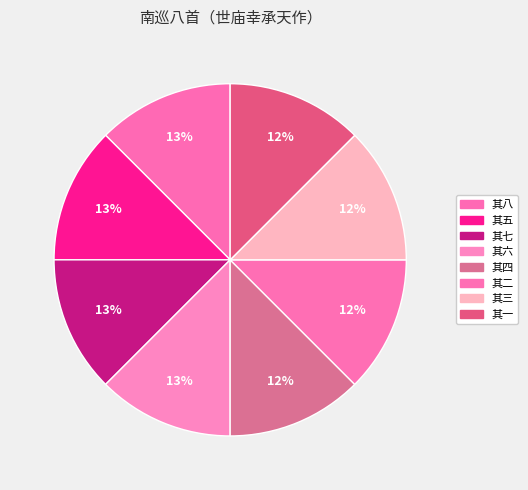

Count the number of slices in the pie.

8